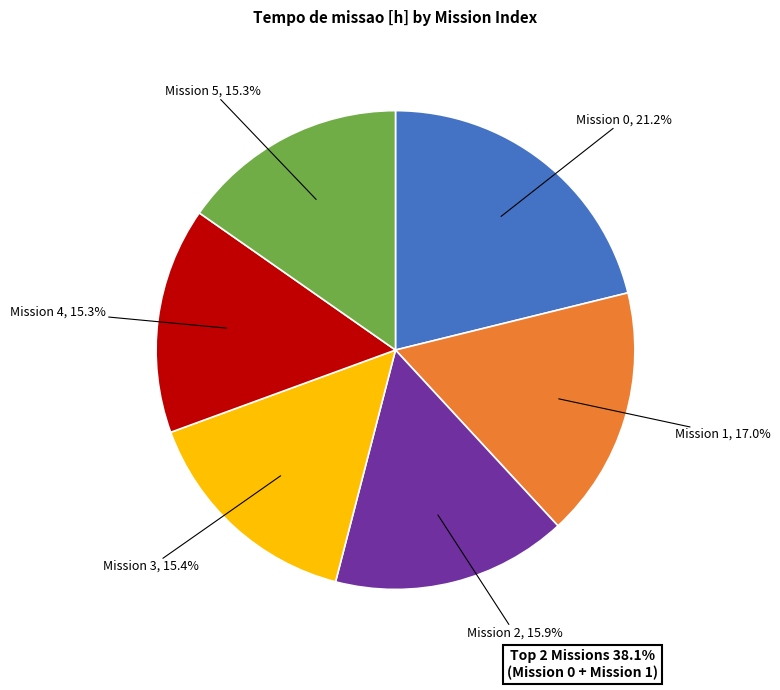

What percentage do Mission 0 and Mission 2 together represent?

37.1%